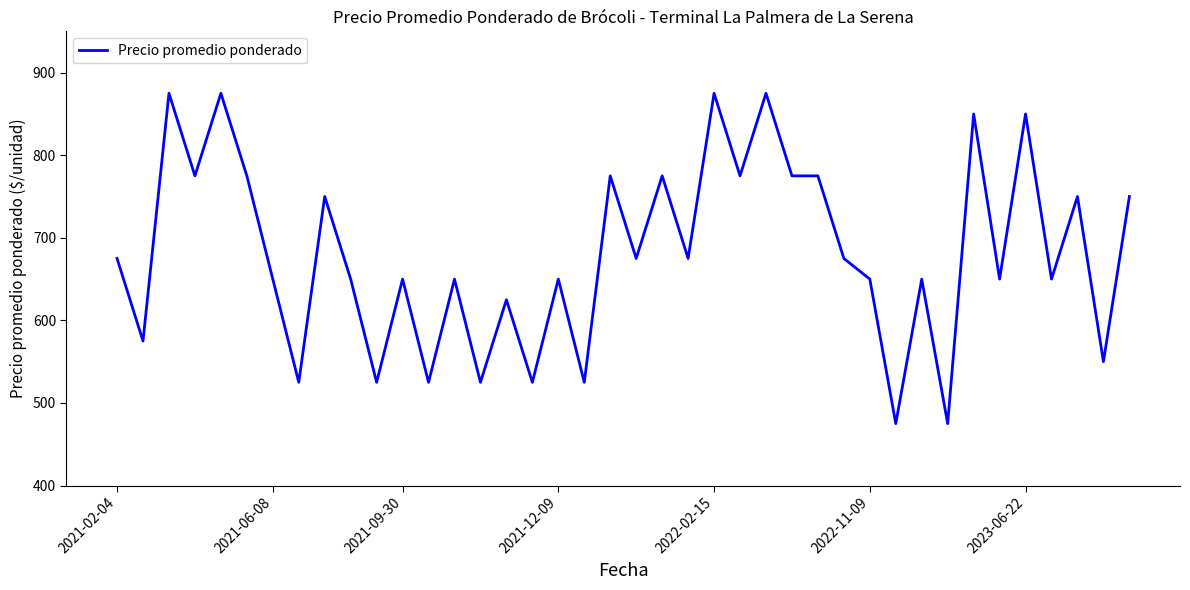

What is the difference between the maximum and minimum values?

400